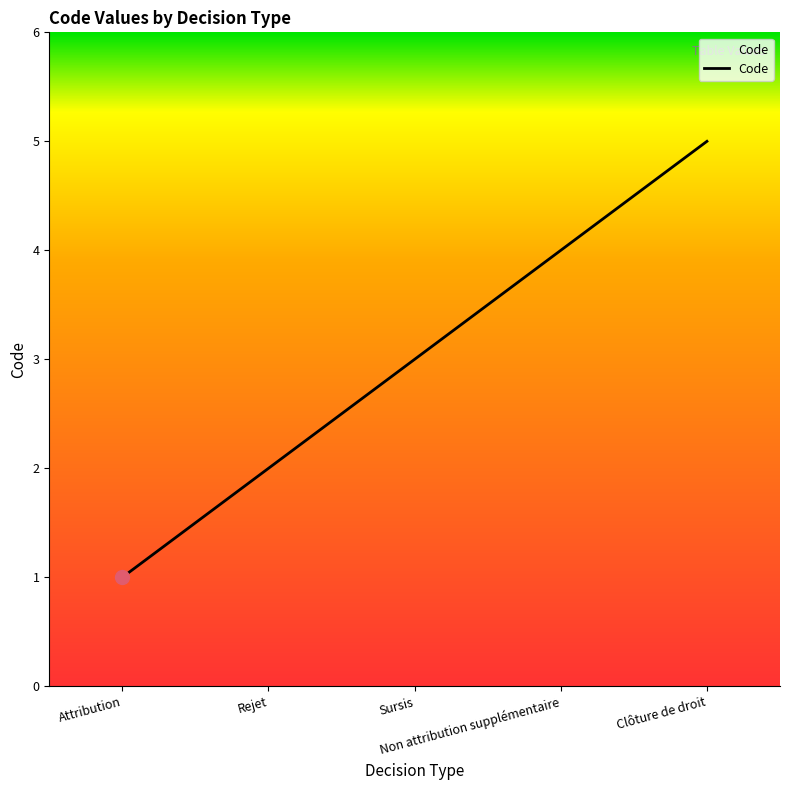

Reading right to left, what are all the values shown in this chart?

Clôture de droit=5	Non attribution supplémentaire=4	Sursis=3	Rejet=2	Attribution=1